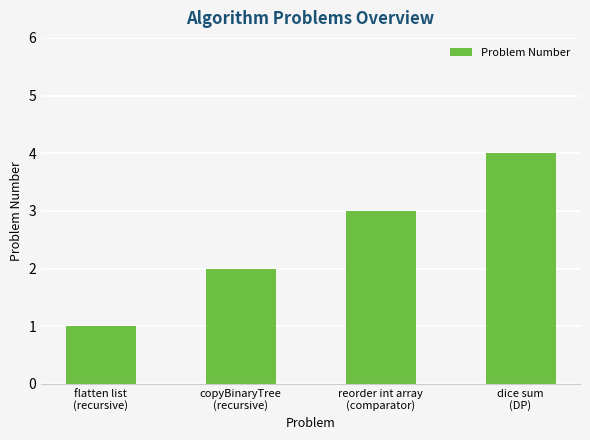

What is the maximum value shown in the chart?

4